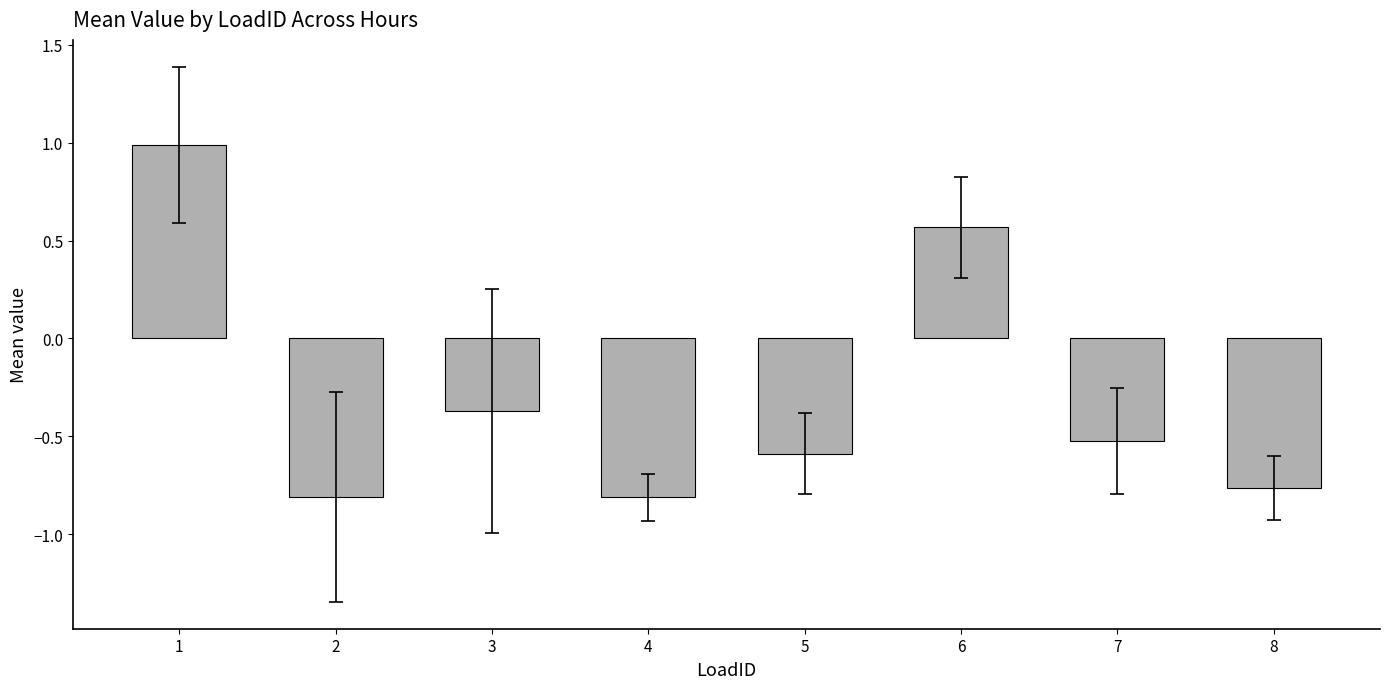

What is the value of the 7th bar from the left?

-0.5